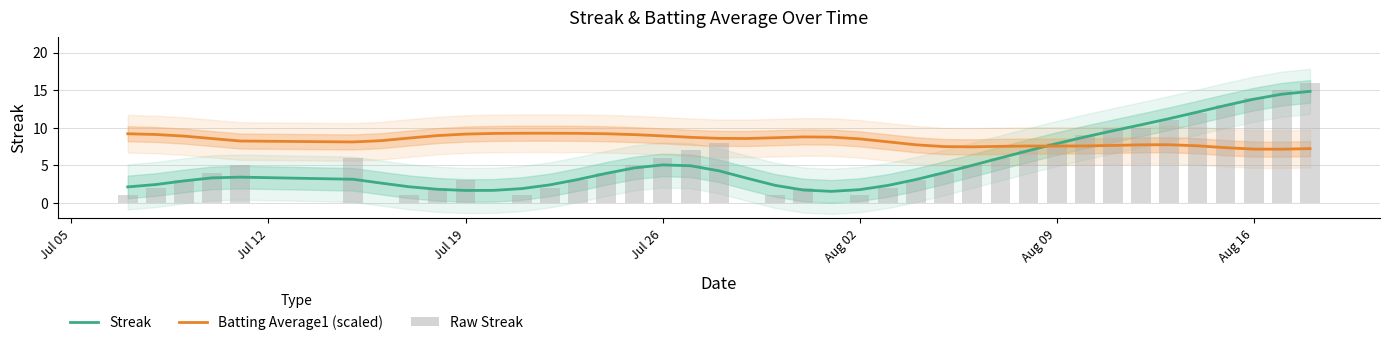

Is the value of Batting Average1 (scaled) at 13 greater than the value of Streak (Estimate) at 20?

Yes